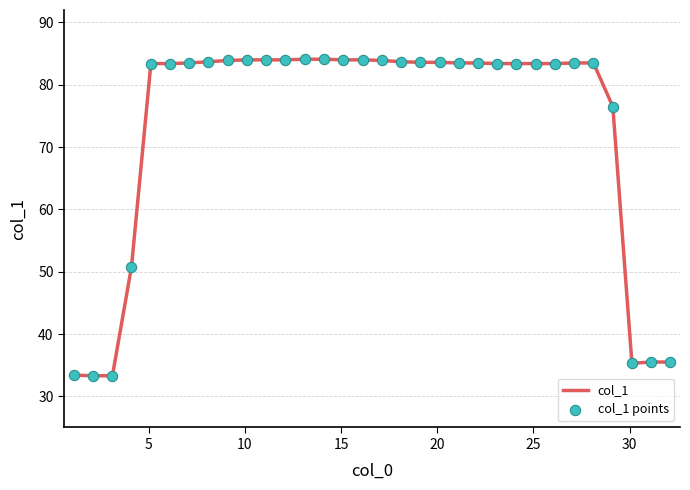

What is the smallest value displayed?

33.3